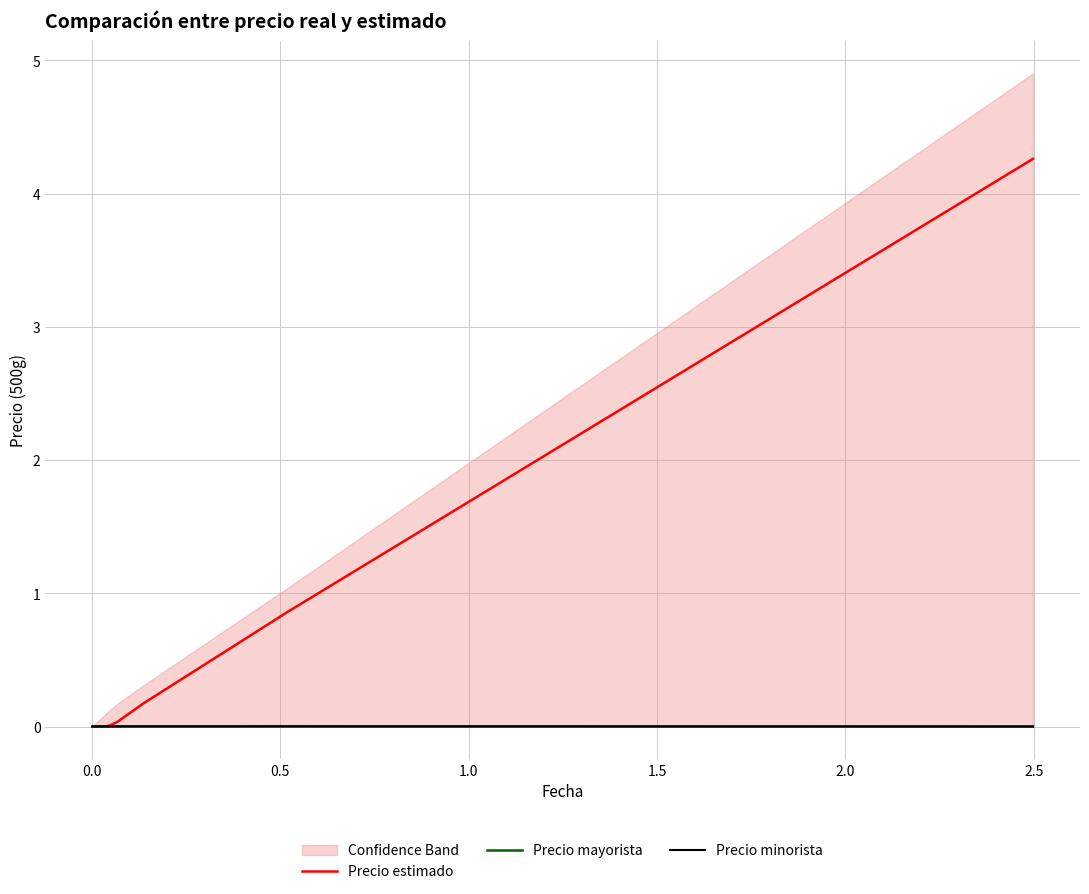

The value of Precio minorista at 0.0 is 0.0. True or false?

False